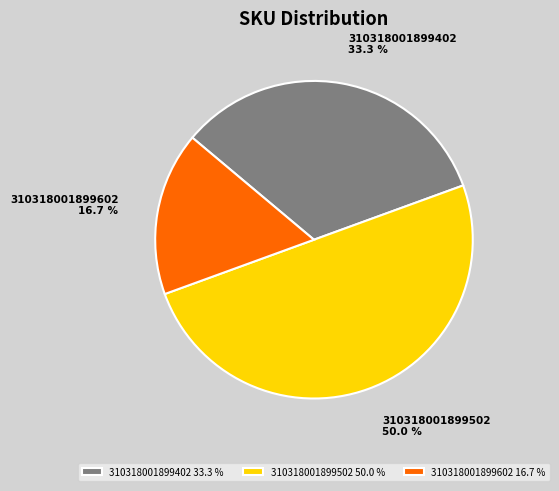

To the nearest percent, what percentage of the pie is 310318001899602?

17%